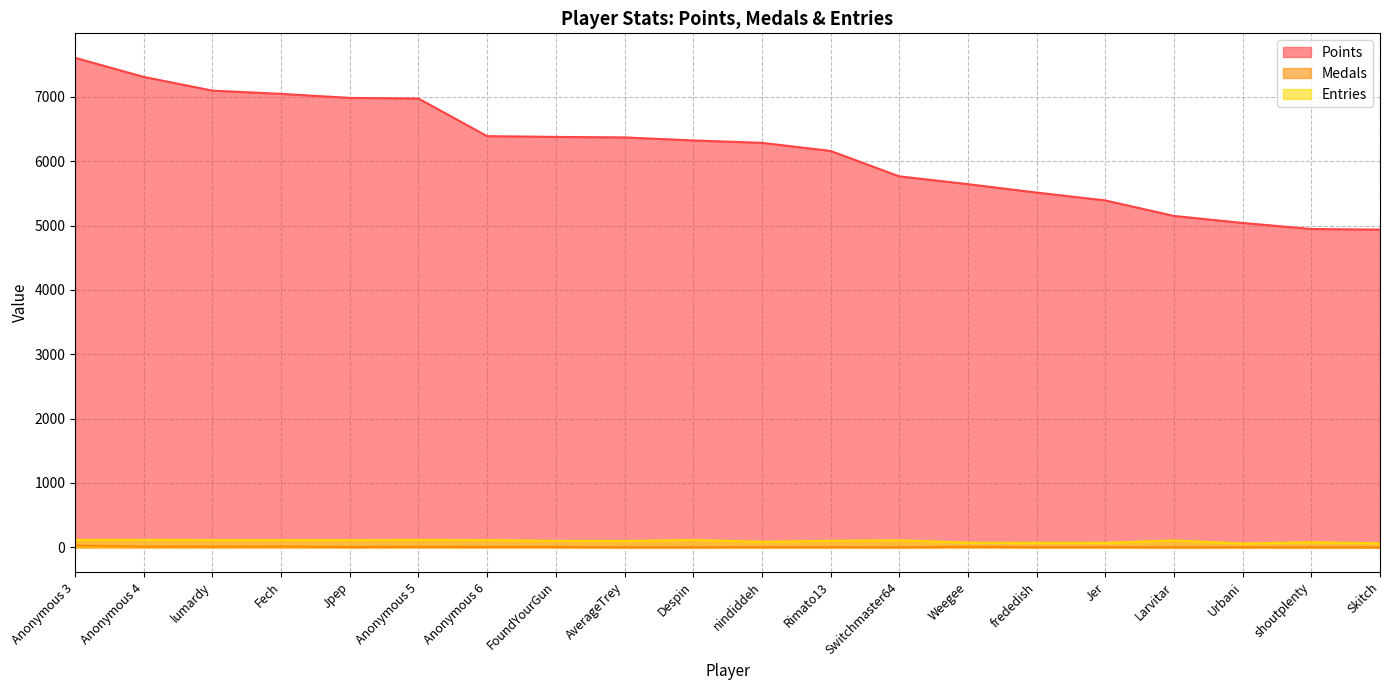

Read the Medals value at nindiddeh.

4